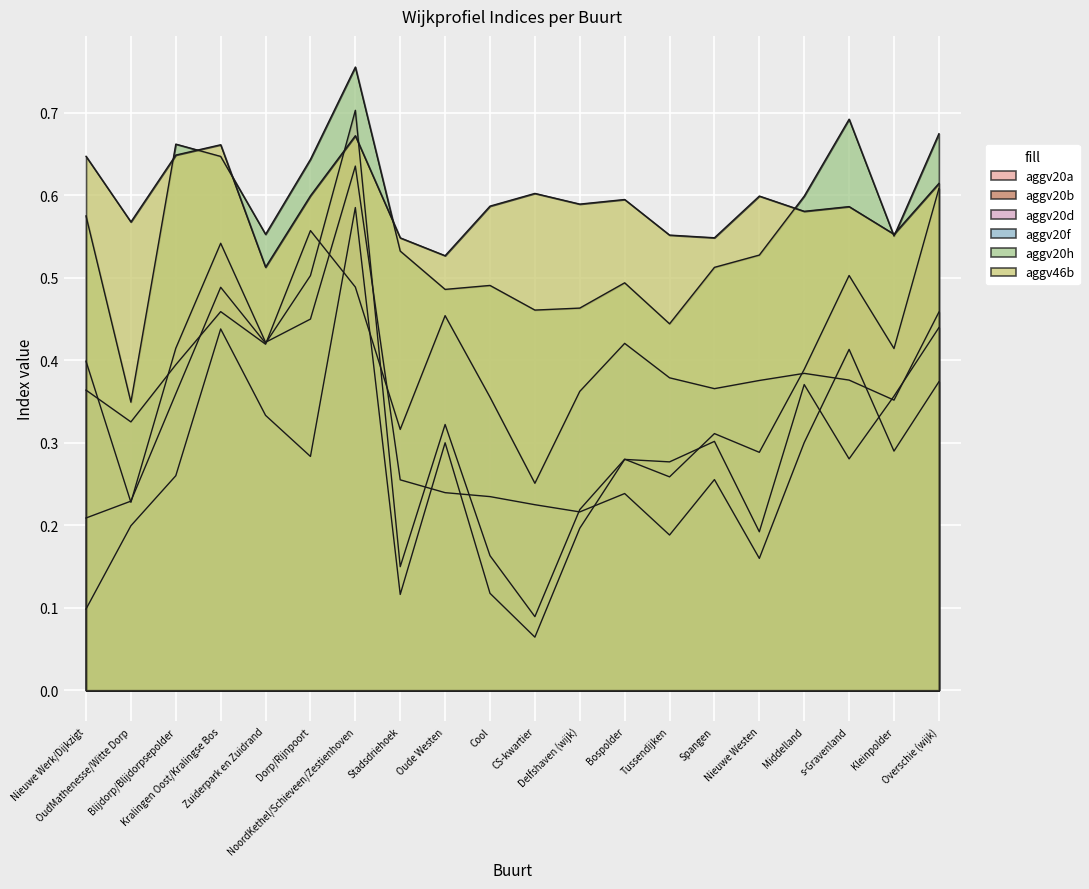

Is it true that aggv20h equals 1.0 at Overschie (wijk)?

False